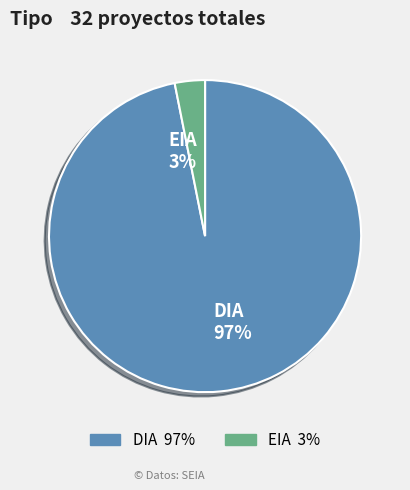

Count the number of slices in the pie.

2